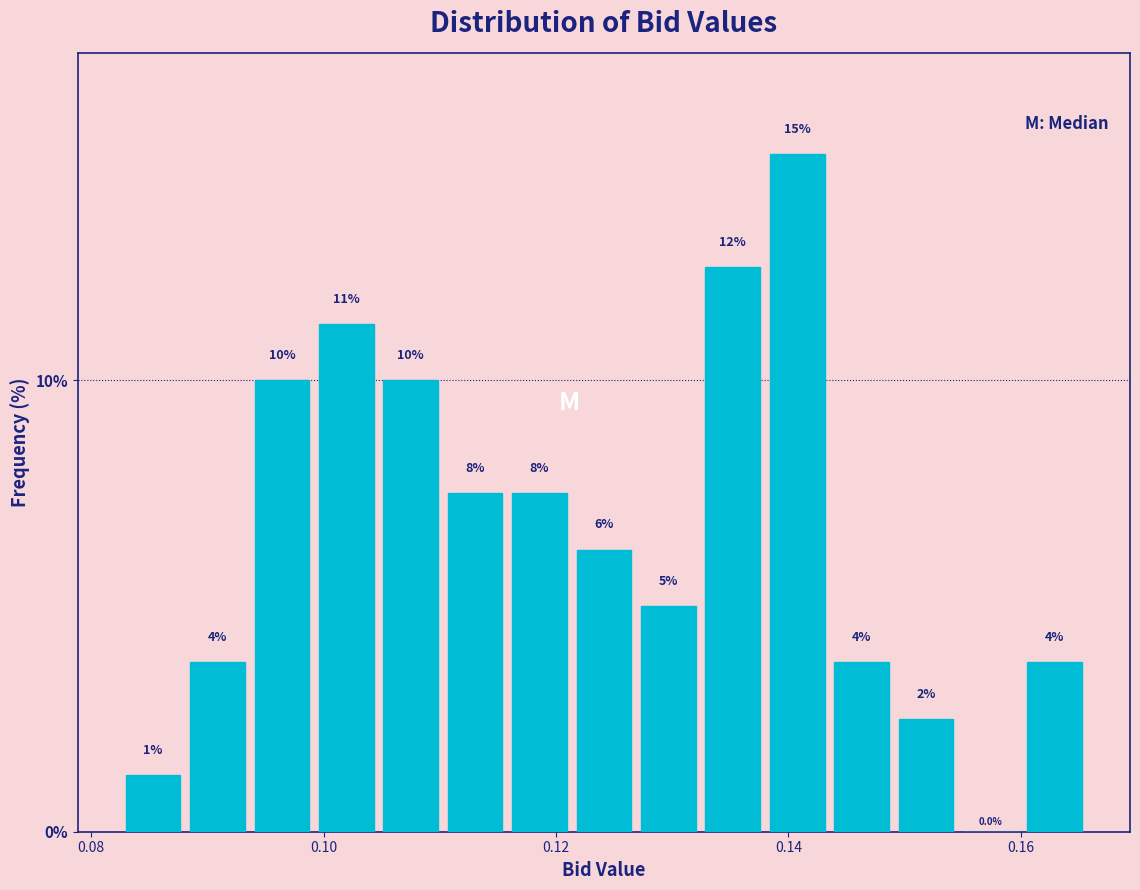

Read against the x-axis, roughly where is the centre of the tallest bar?

0.140